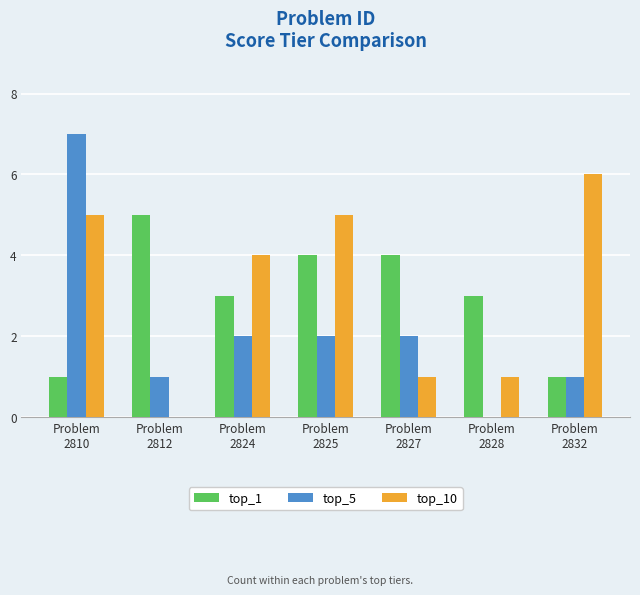

What is the greatest value displayed?

7